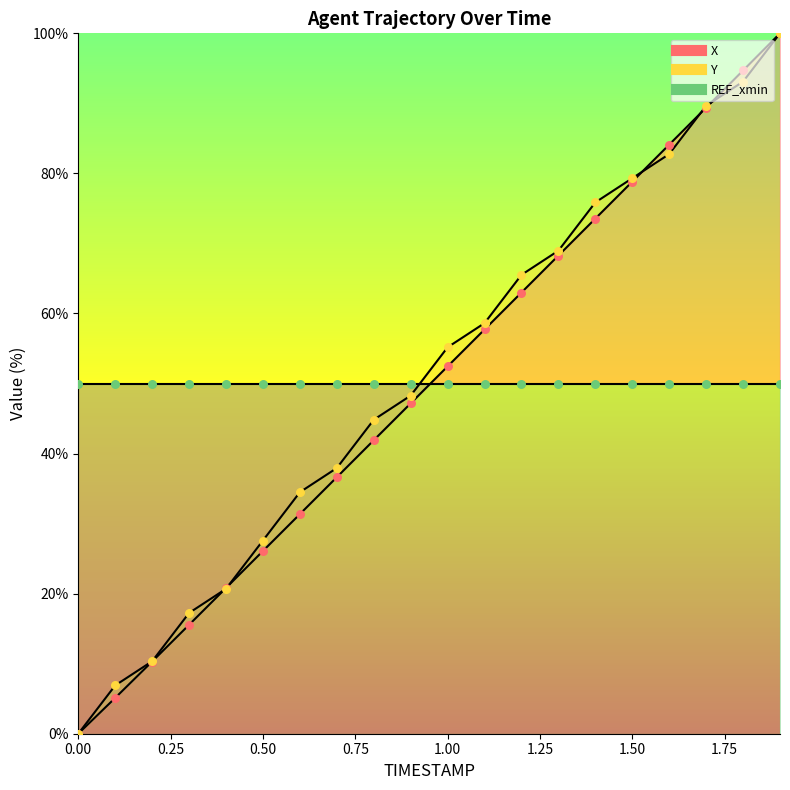

Which series has the largest total across all categories?

Y